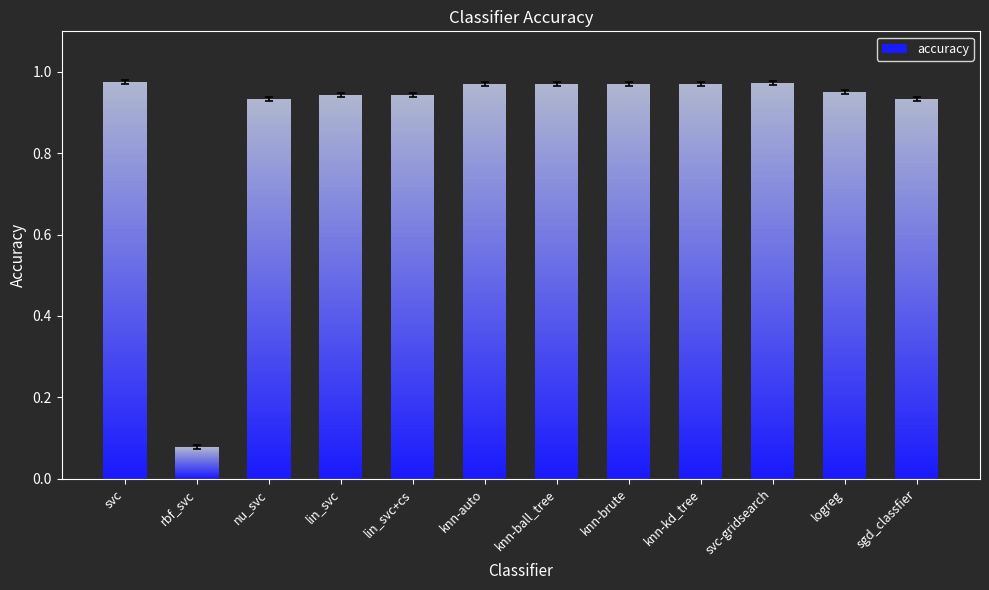

List the labels in order of value, smallest first.

rbf_svc, nu_svc, sgd_classfier, lin_svc, lin_svc+cs, logreg, knn-auto, knn-ball_tree, knn-brute, knn-kd_tree, svc-gridsearch, svc